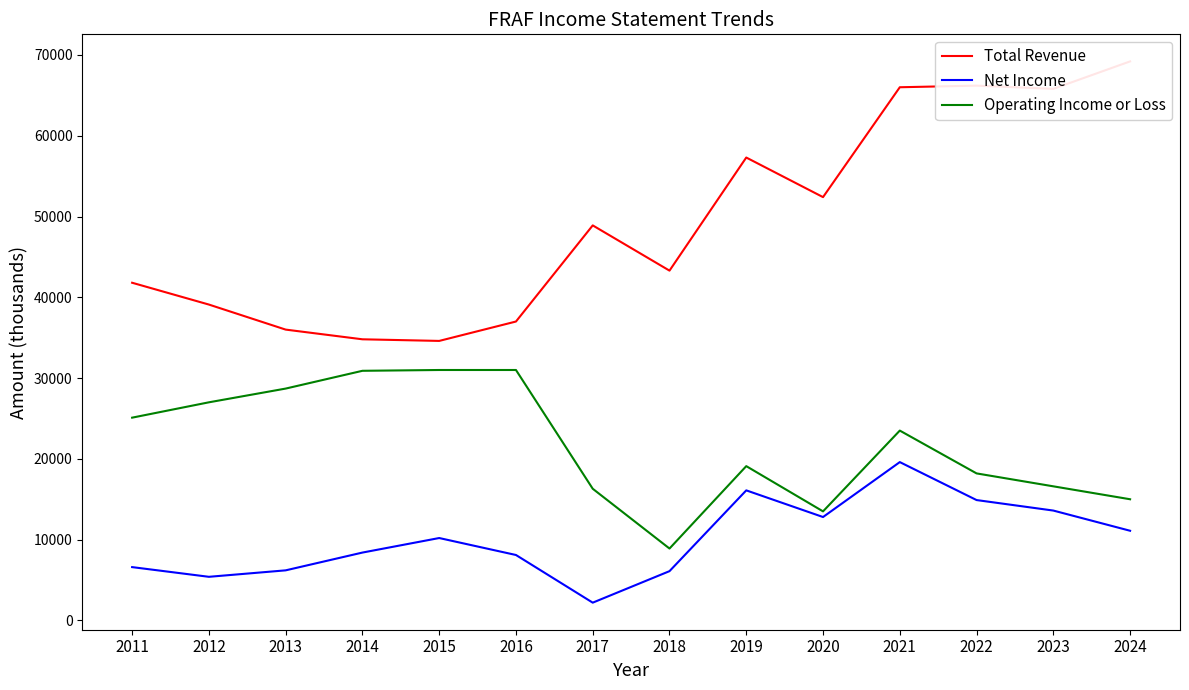

How many interior local peaks does the Total Revenue series have?

3